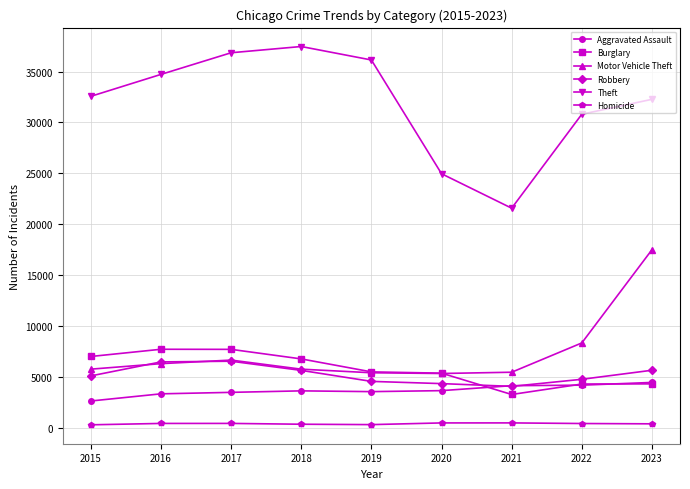

Does the chart have visible grid lines?

Yes